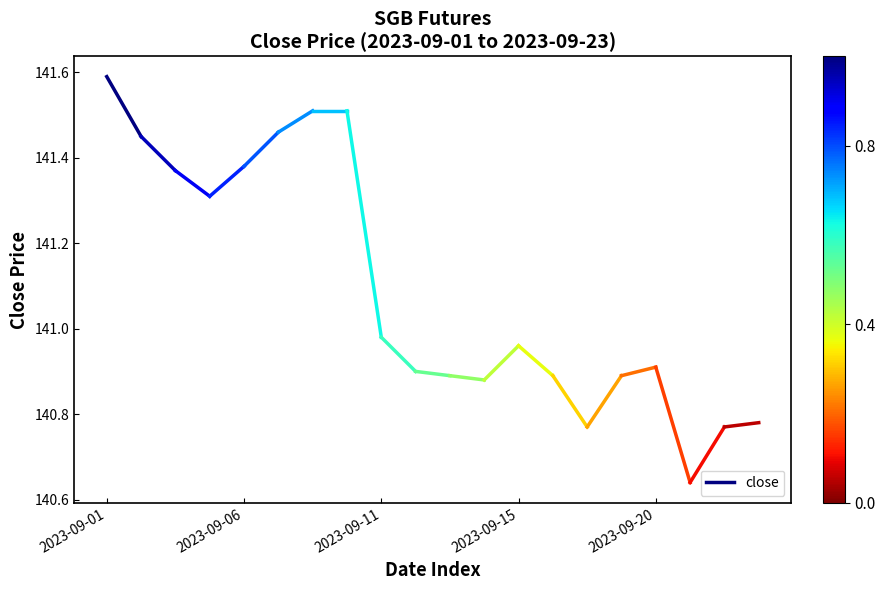

What is the value of the 1st point from the left?

141.6